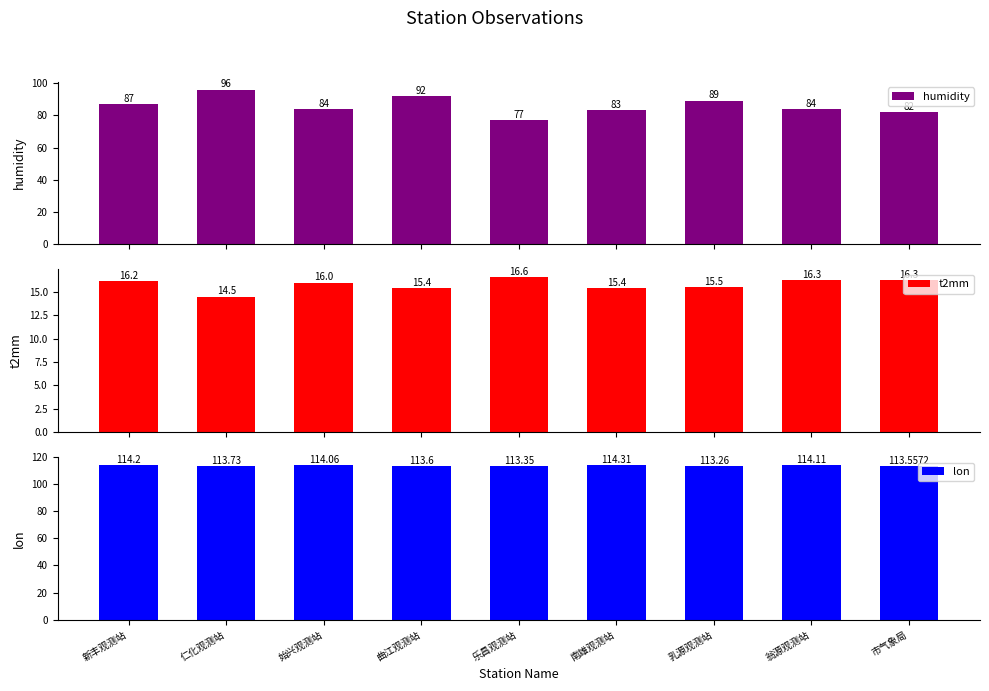

Count the number of categories in the chart.

9